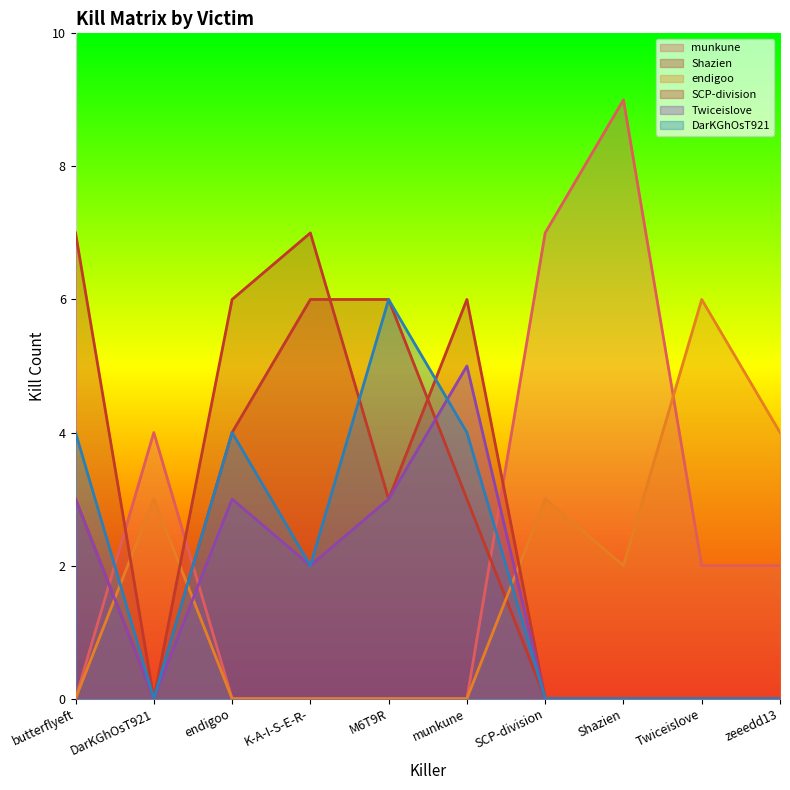

Which series changed the most between SCP-division and Twiceislove?

munkune